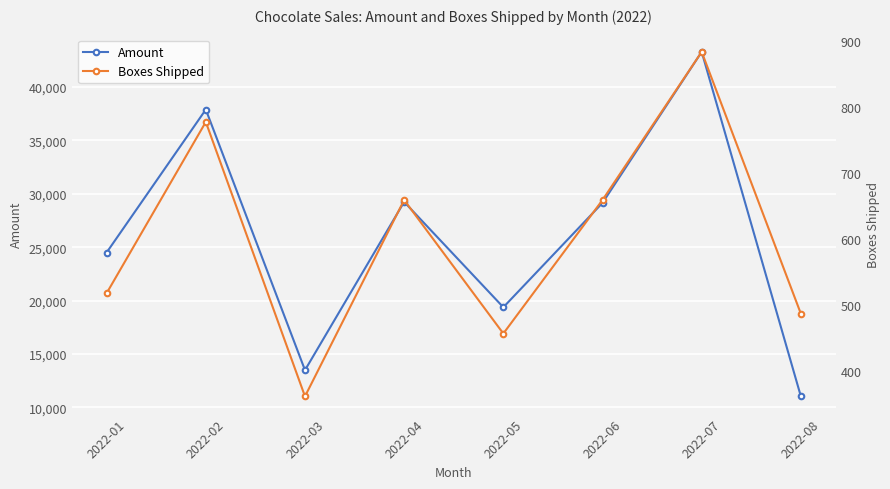

Is the value of Amount at 2022-04 greater than the value of Boxes Shipped at 2022-05?

Yes